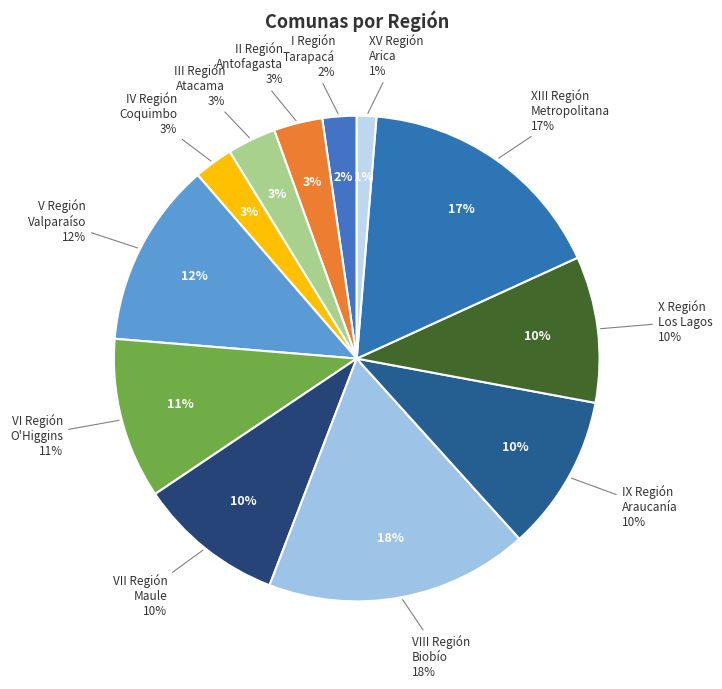

How many slices are in this pie chart?

12